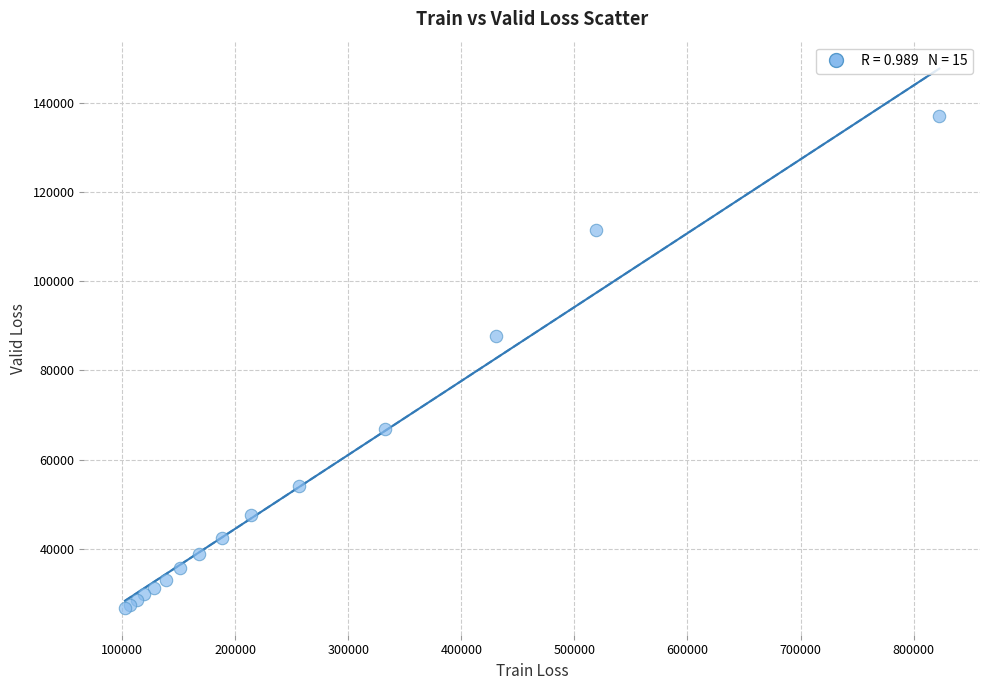

What Y value in the scatter plot is closest to 81935?

87794.6